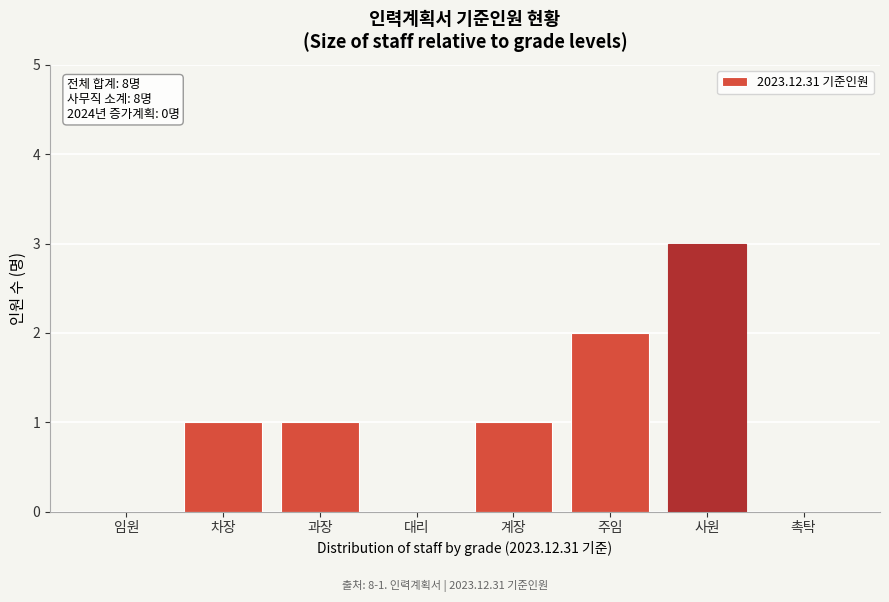

Reading left to right, what are all the values shown in this chart?

임원=0	차장=1	과장=1	대리=0	계장=1	주임=2	사원=3	촉탁=0